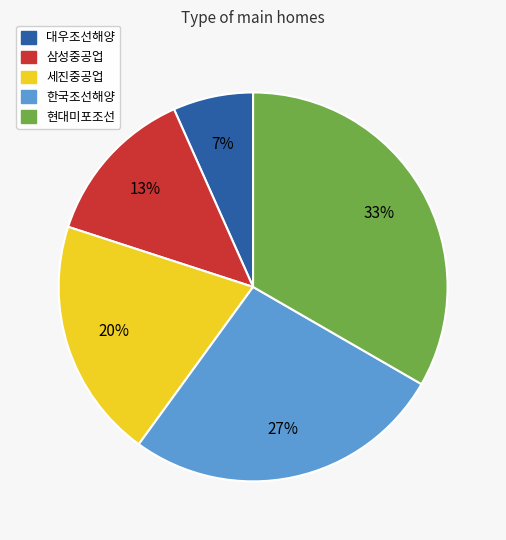

How many segments does this pie chart have?

5